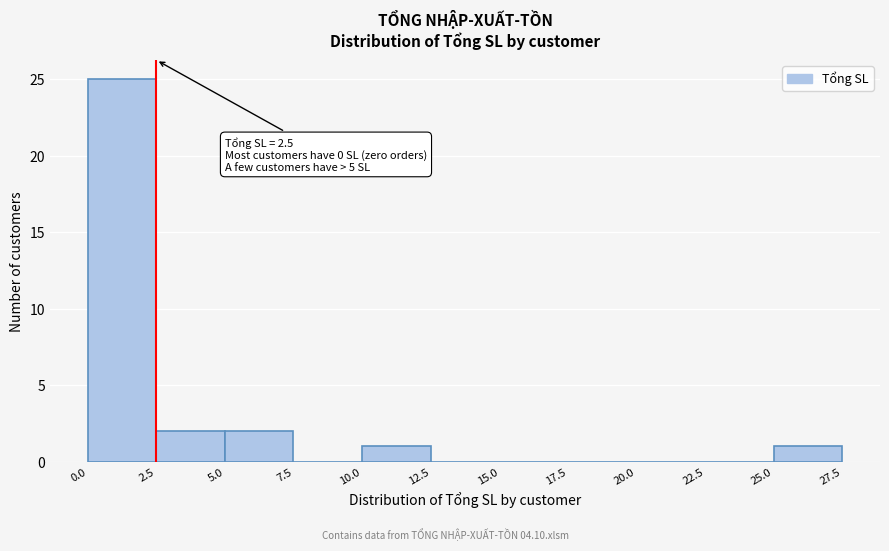

Which range on the x-axis has the tallest bar?

0.0 to 2.5